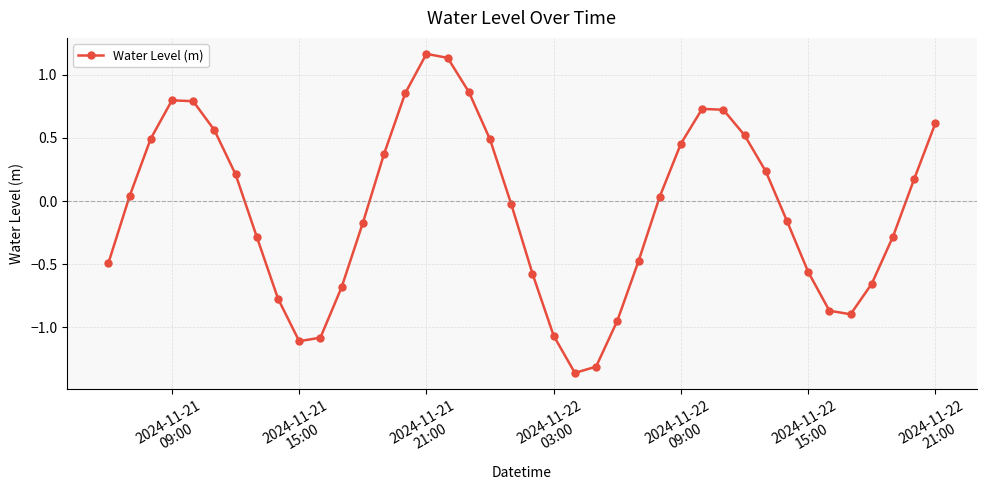

What is the difference between the second highest and second lowest values?

2.4